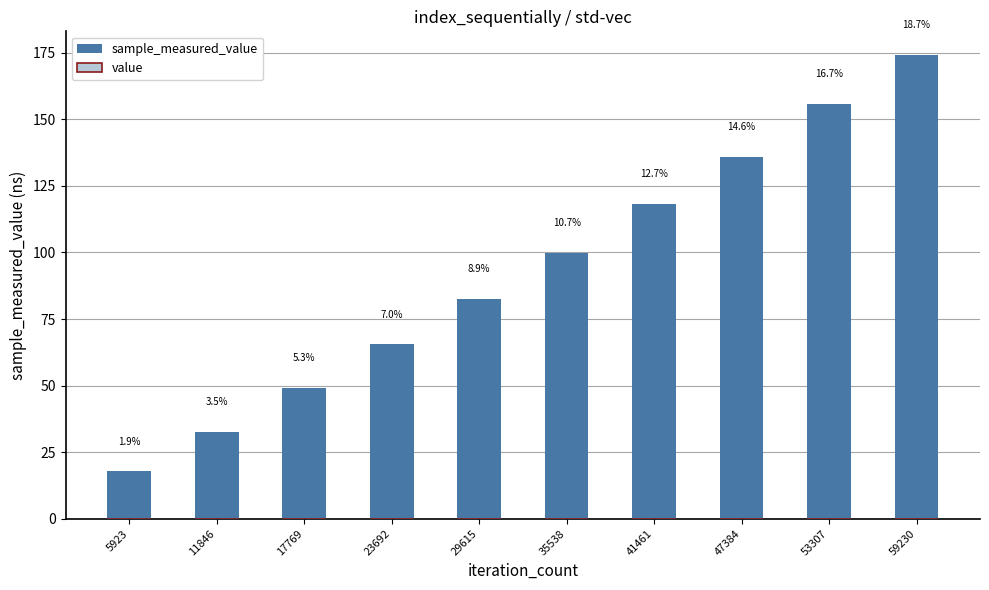

How many distinct data groups are displayed?

2